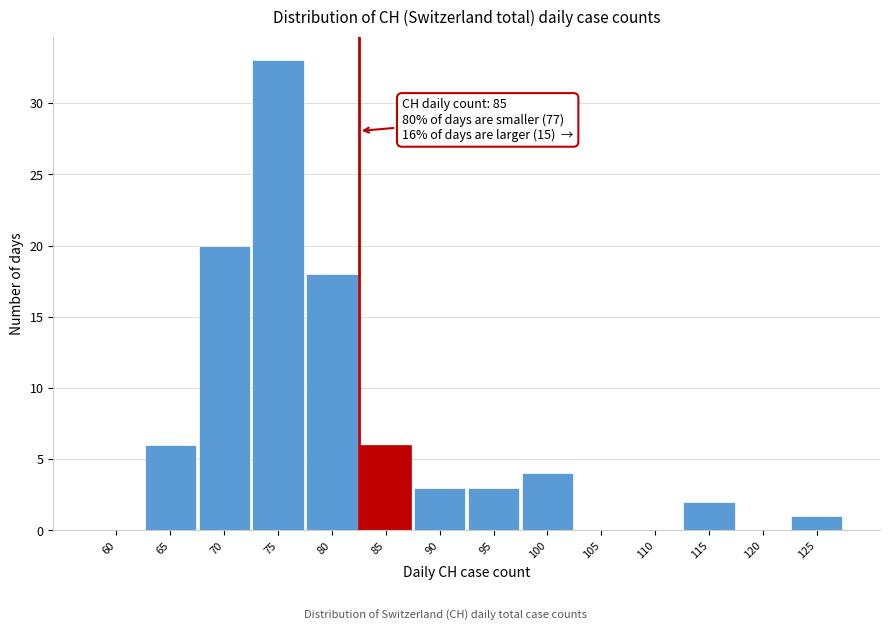

Reading left to right, extract all data points from this chart.

60=0	65=6	70=20	75=33	80=18	85=6	90=3	95=3	100=4	105=0	110=0	115=2	120=0	125=1